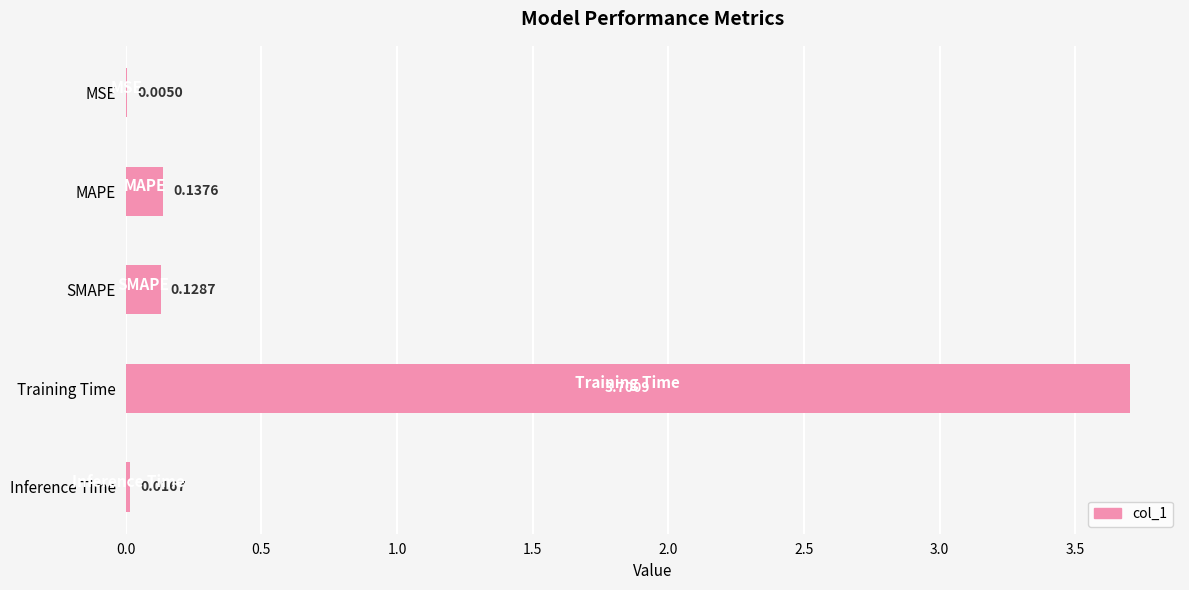

Where is the data nearest to the value 1?

MAPE